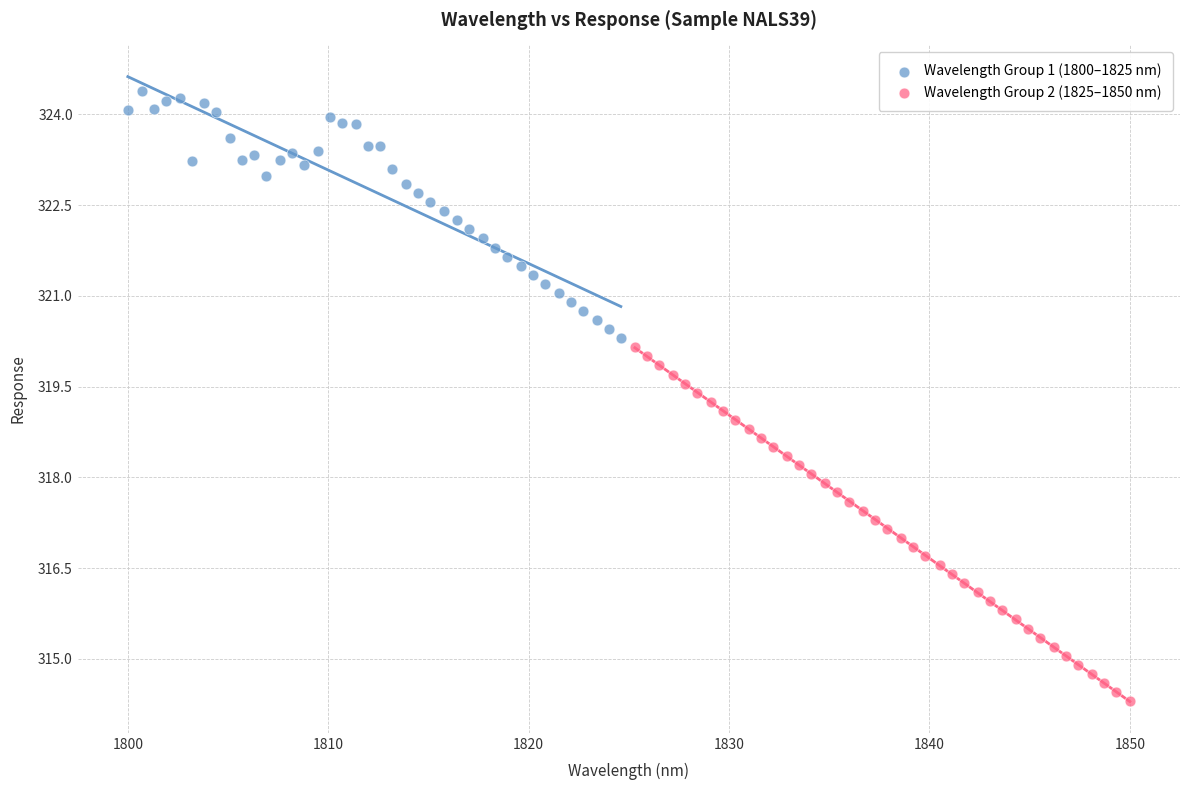

Which series reaches the minimum Y coordinate?

Wavelength Group 2 (1825–1850 nm)